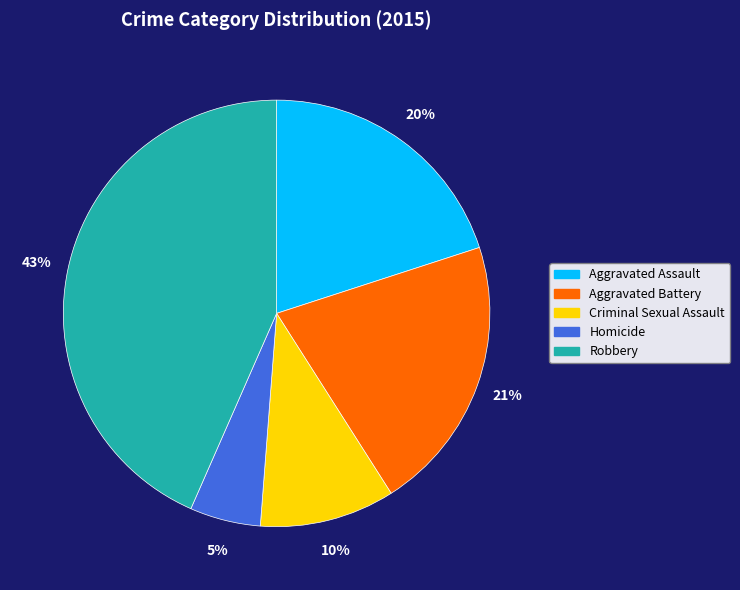

Rank the categories by value from lowest to highest.

Homicide, Criminal Sexual Assault, Aggravated Assault, Aggravated Battery, Robbery